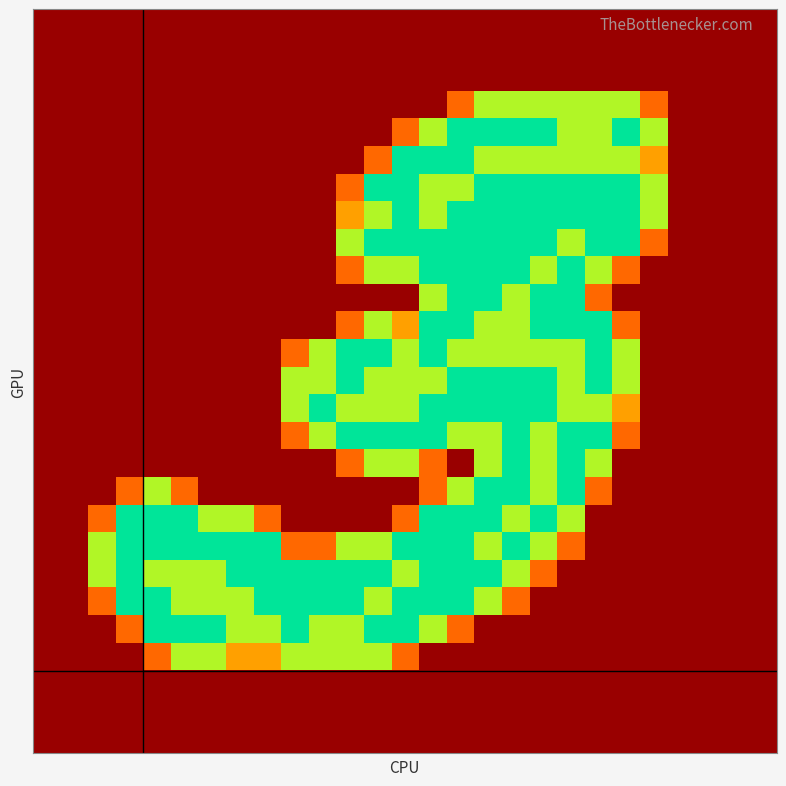

What is the maximum value shown in the chart?

2.0